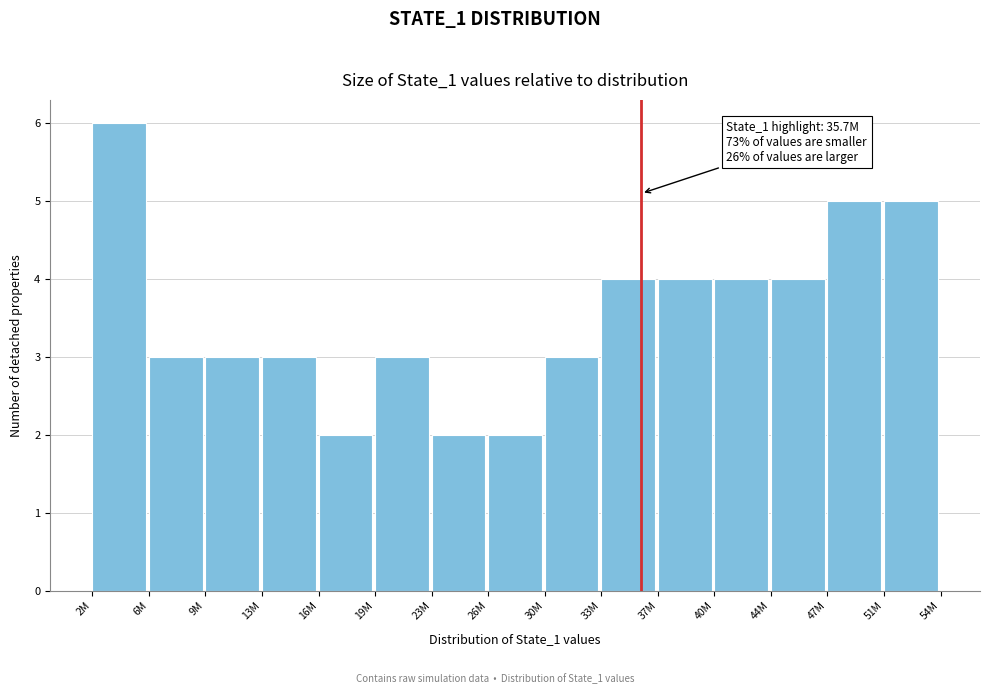

Reading left to right, what are all the values shown in this chart?

2M=6	6M=3	9M=3	13M=3	16M=2	19M=3	23M=2	26M=2	30M=3	33M=4	37M=4	40M=4	44M=4	47M=5	51M=5